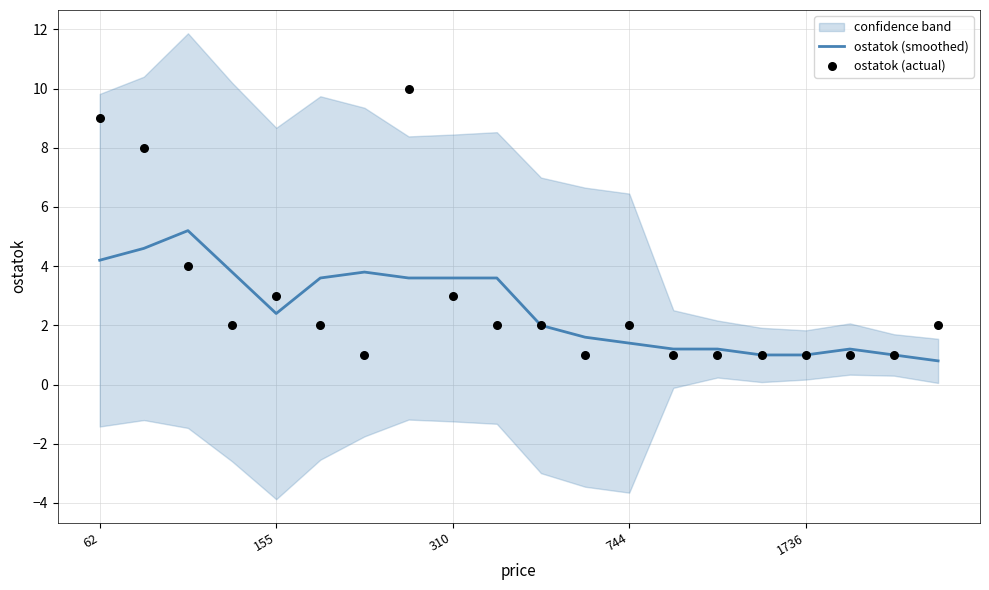

Which series reaches the maximum Y coordinate?

ostatok (actual)